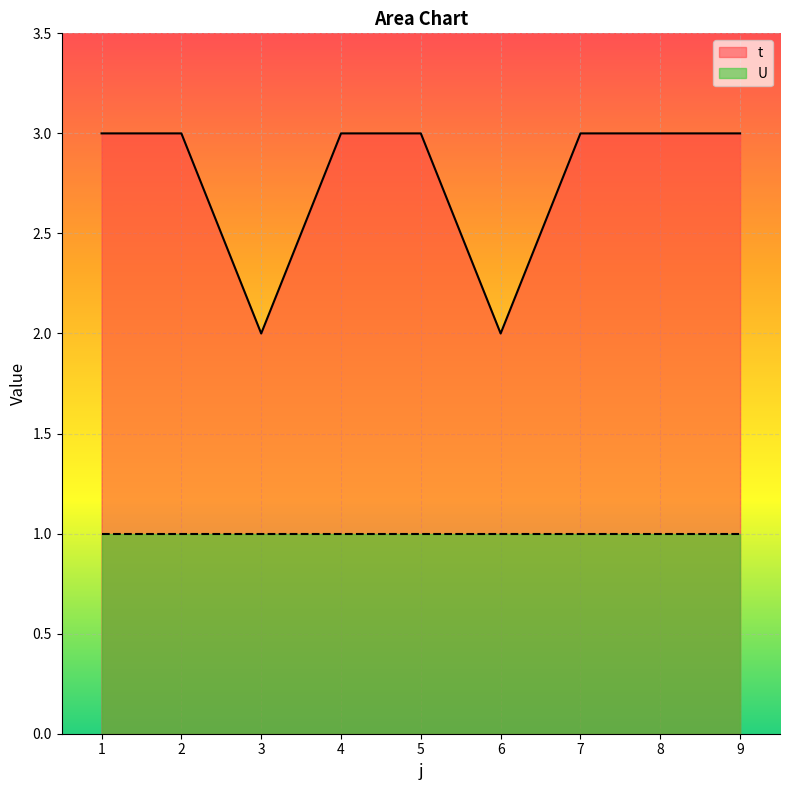

Which series changed the most between 3 and 9?

t